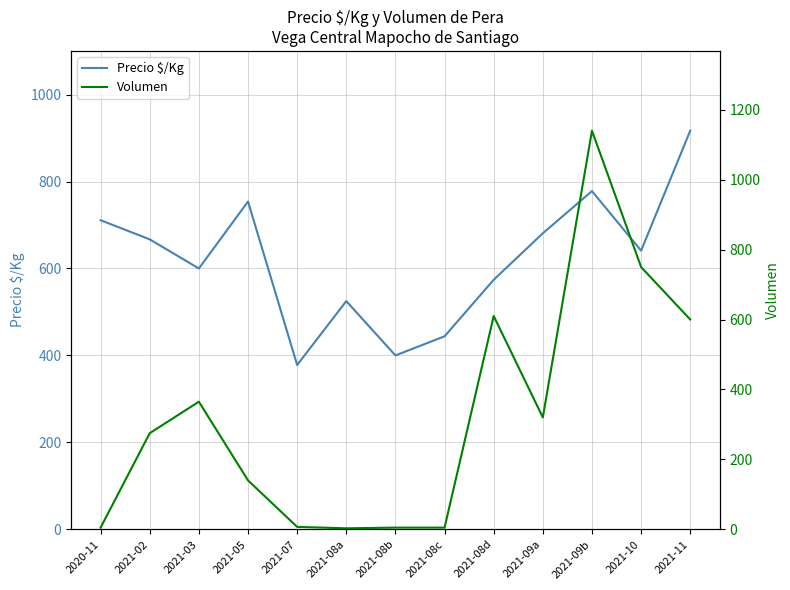

The value of Volumen at 2021-07 is 13. True or false?

False